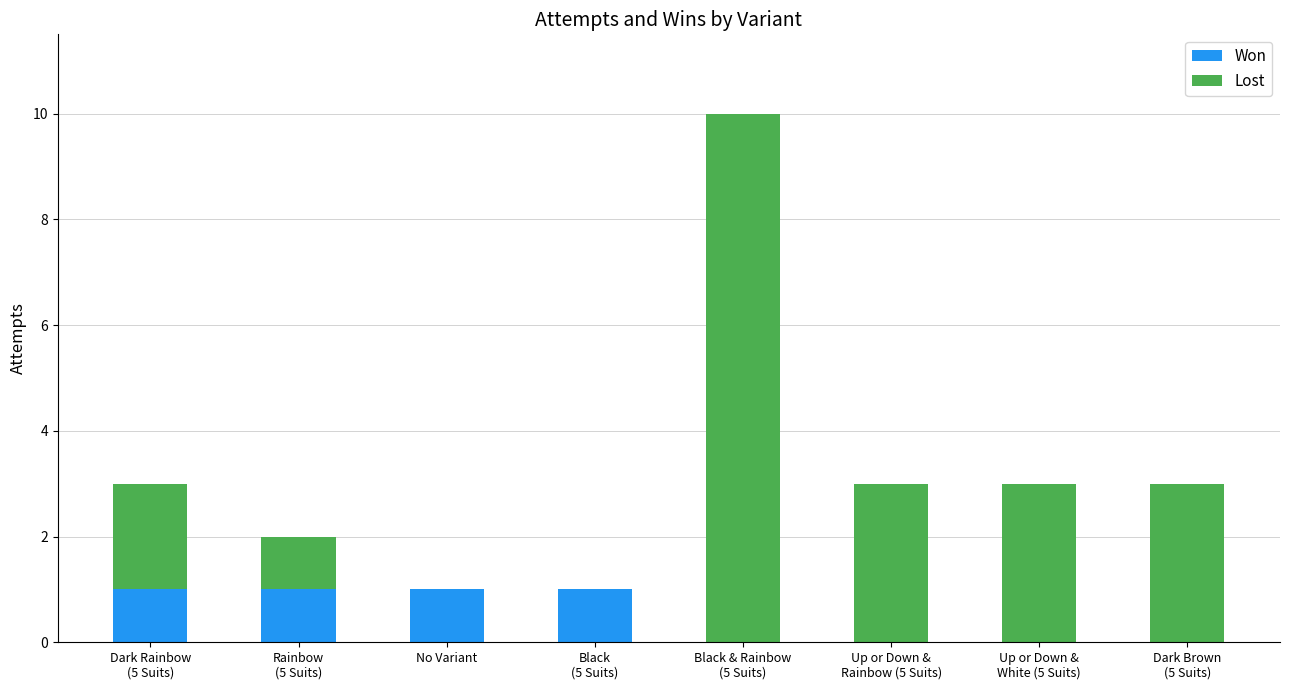

Is it true that Won equals -1 at Up or Down &
White (5 Suits)?

False